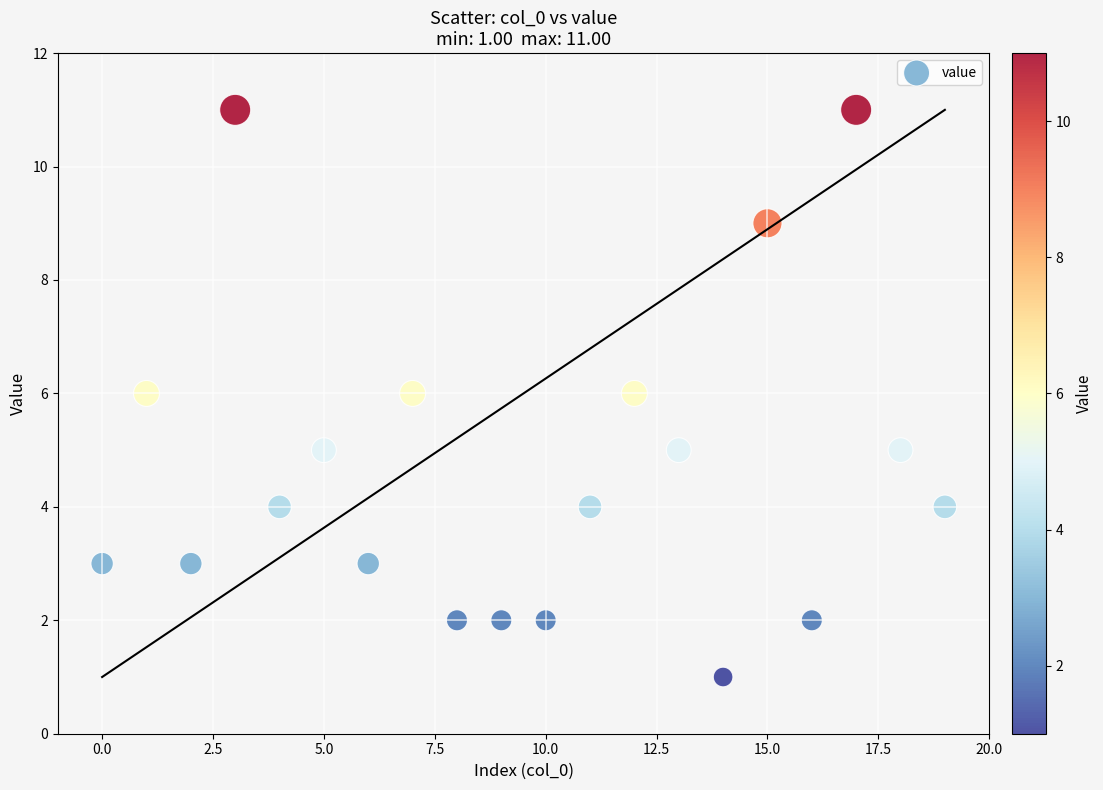

What is the range of Y values (max minus min)?

10